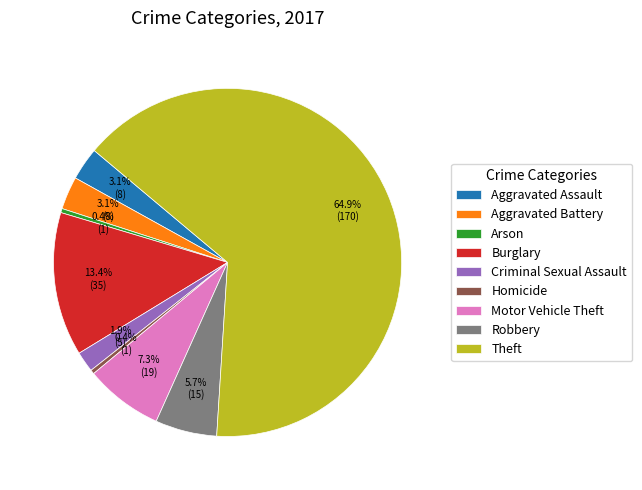

Which has a higher value, Motor Vehicle Theft or Homicide?

Motor Vehicle Theft